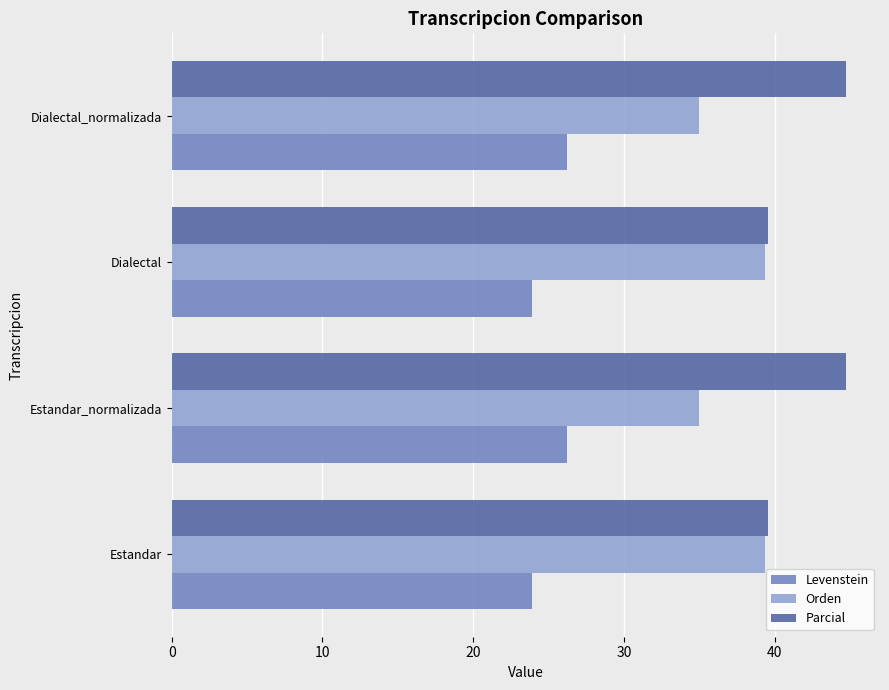

At how many categories does at least one series exceed 39?

4